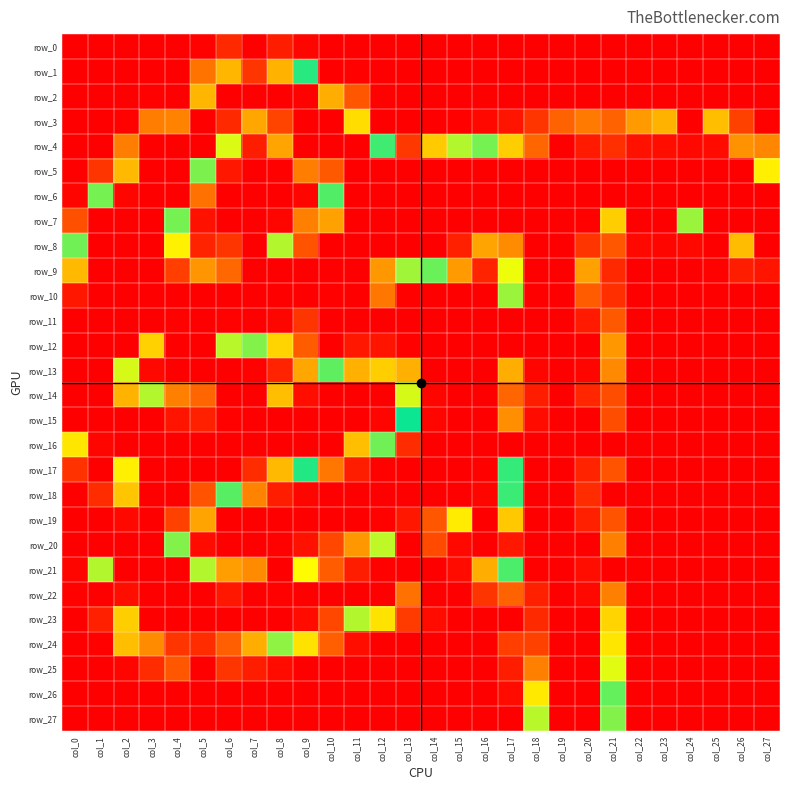

Is it true that row_8 equals 98 at col_8?

True